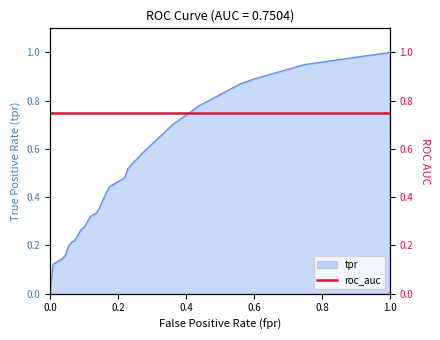

What is the maximum value shown in the chart?

1.0